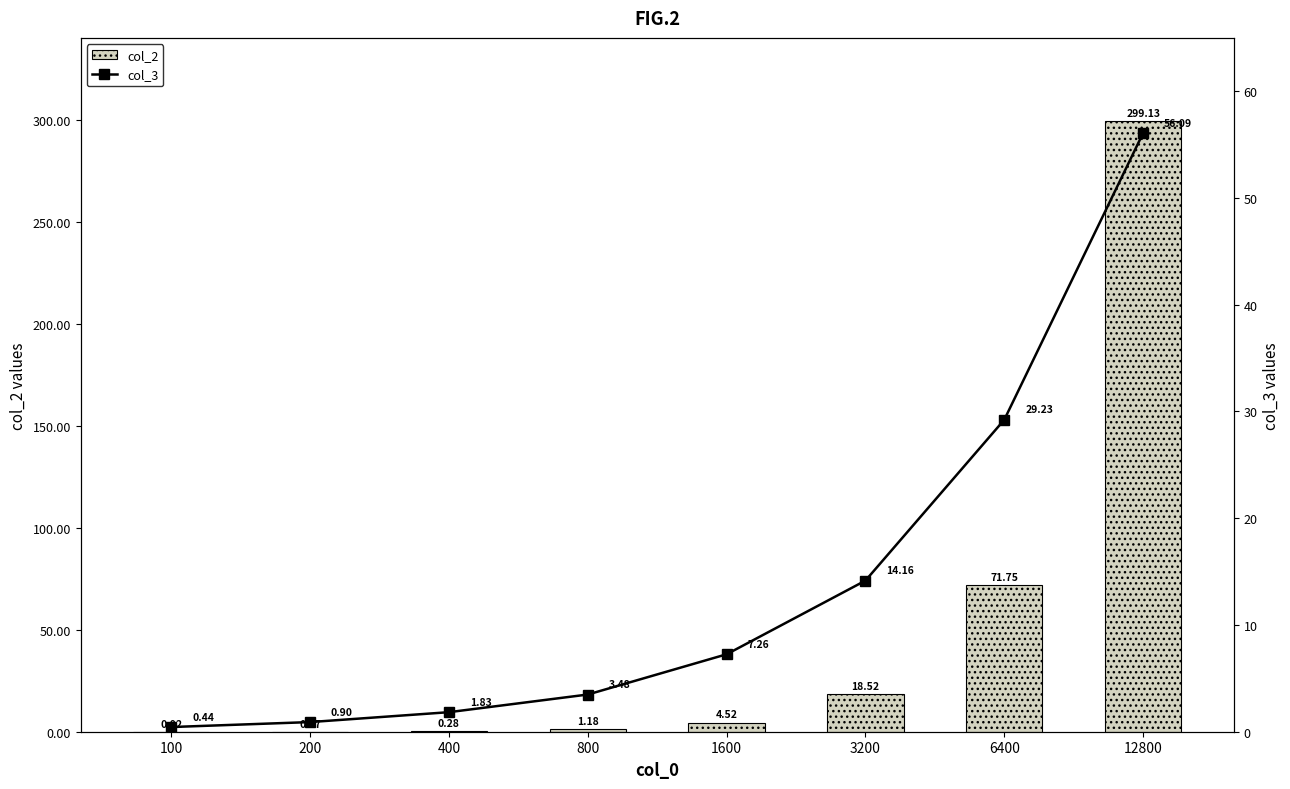

What are all the series names shown in the legend?

col_2, col_3